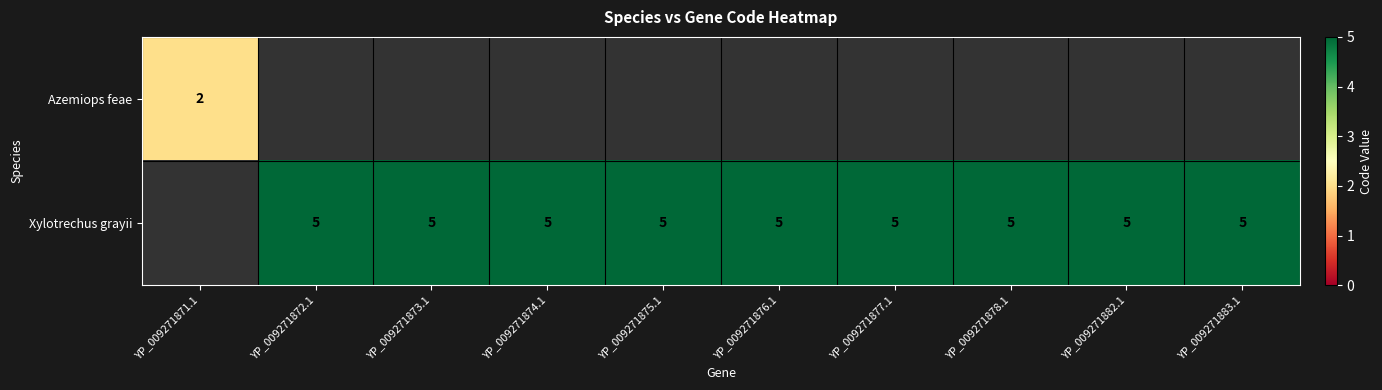

The value of Azemiops feae at YP_009271871.1 is 1. True or false?

False